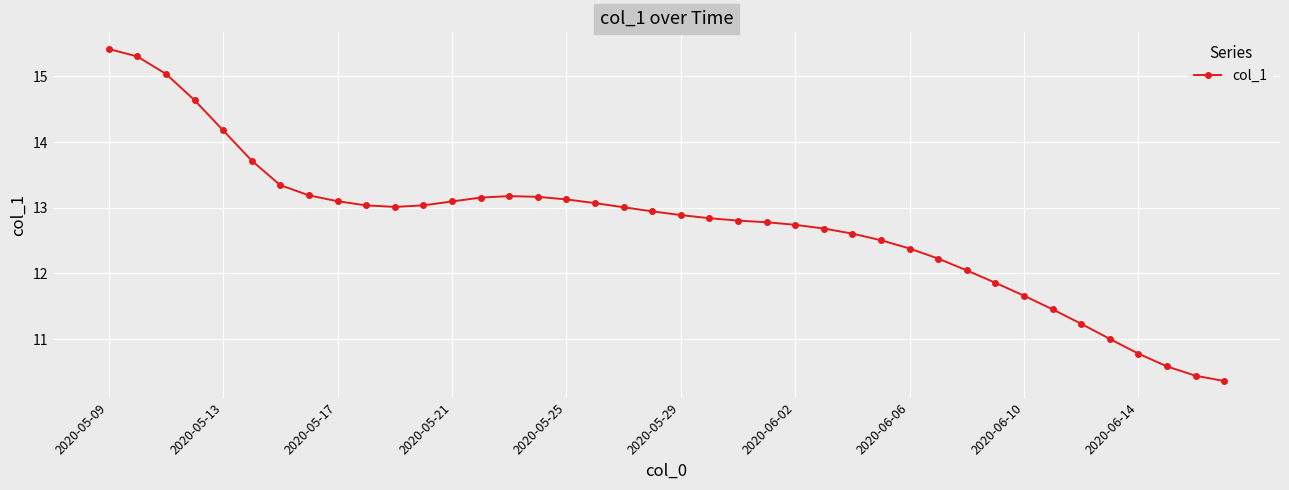

How many lines are shown in the chart?

1